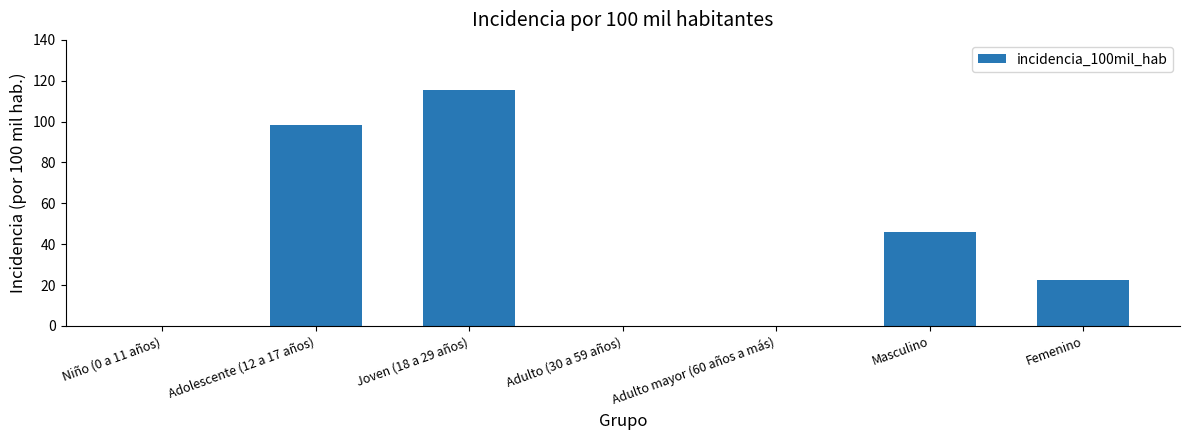

Which label corresponds to the largest value in the chart?

Joven (18 a 29 años)